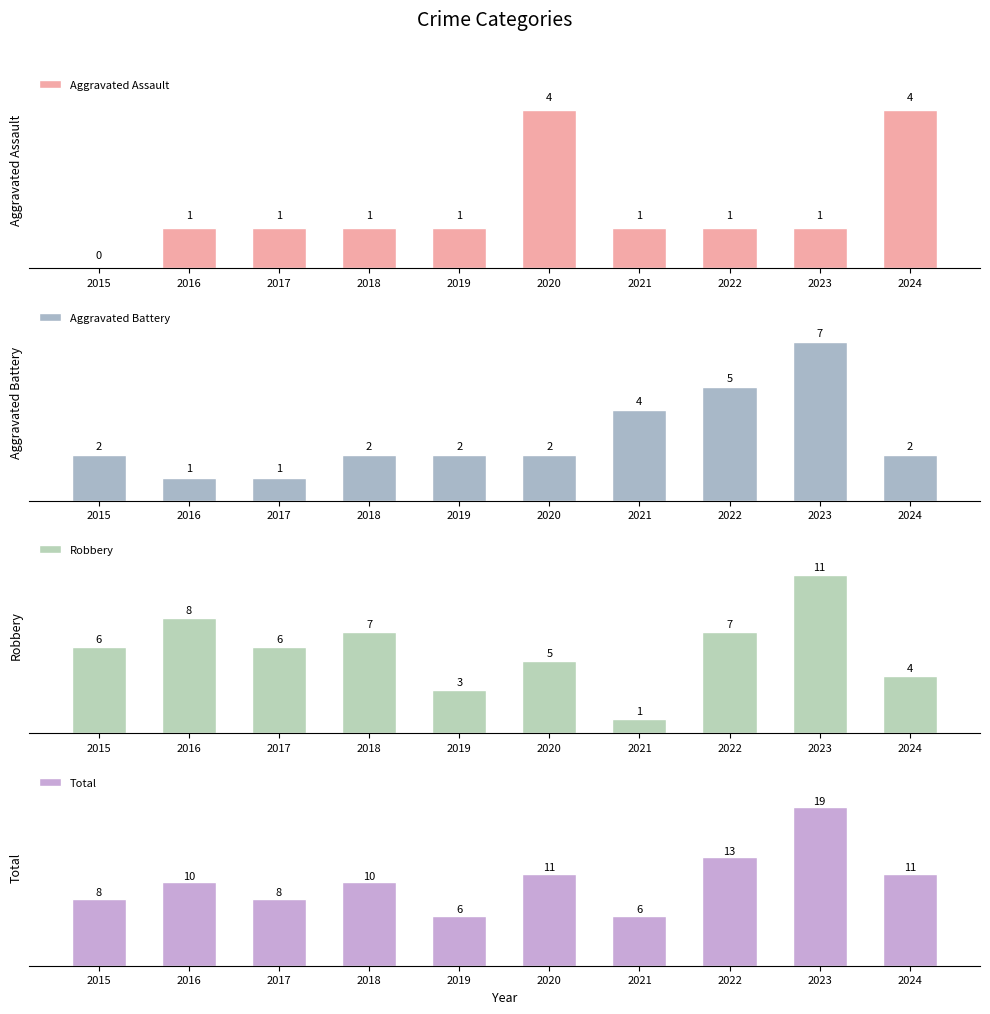

What is the difference between the maximum and minimum values in the Aggravated Assault series?

4